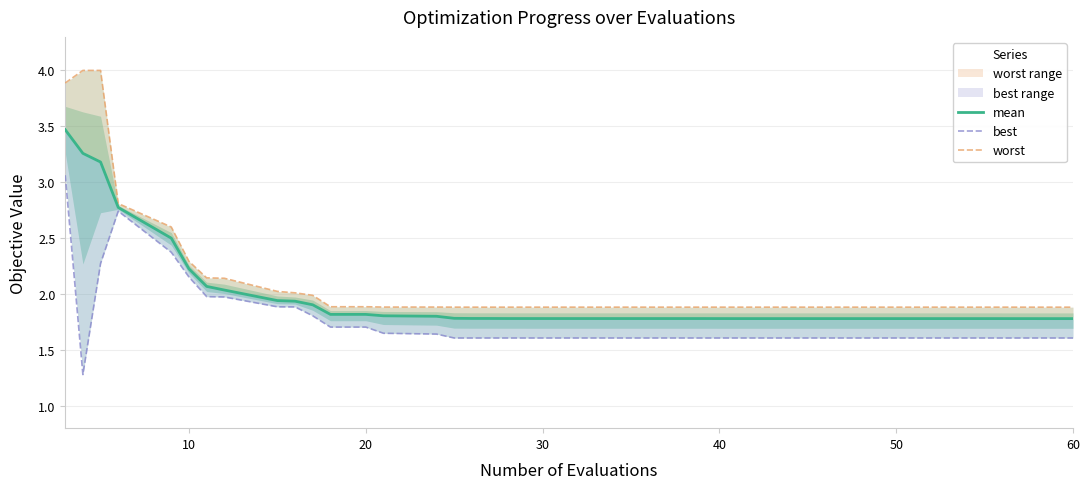

What is the difference between the highest and lowest values at 30?

0.1